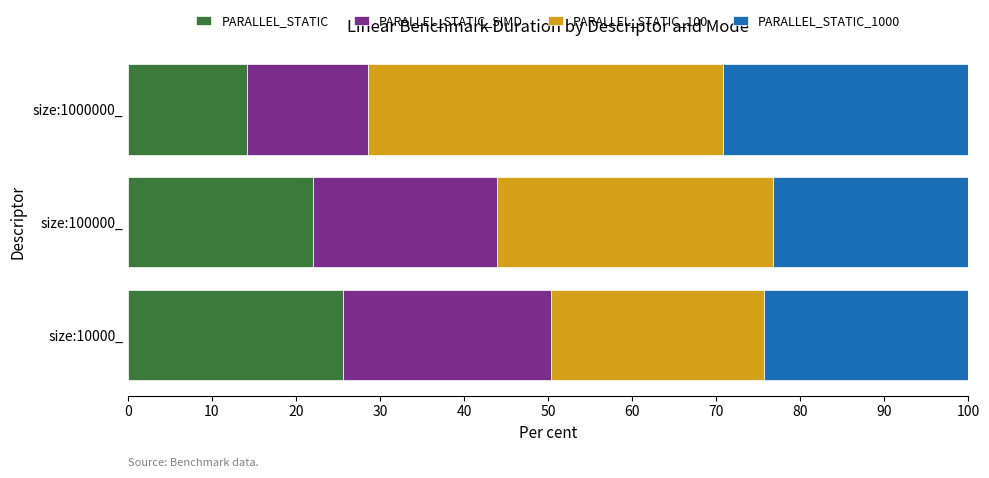

What is the sum of all PARALLEL_STATIC values?

61.8